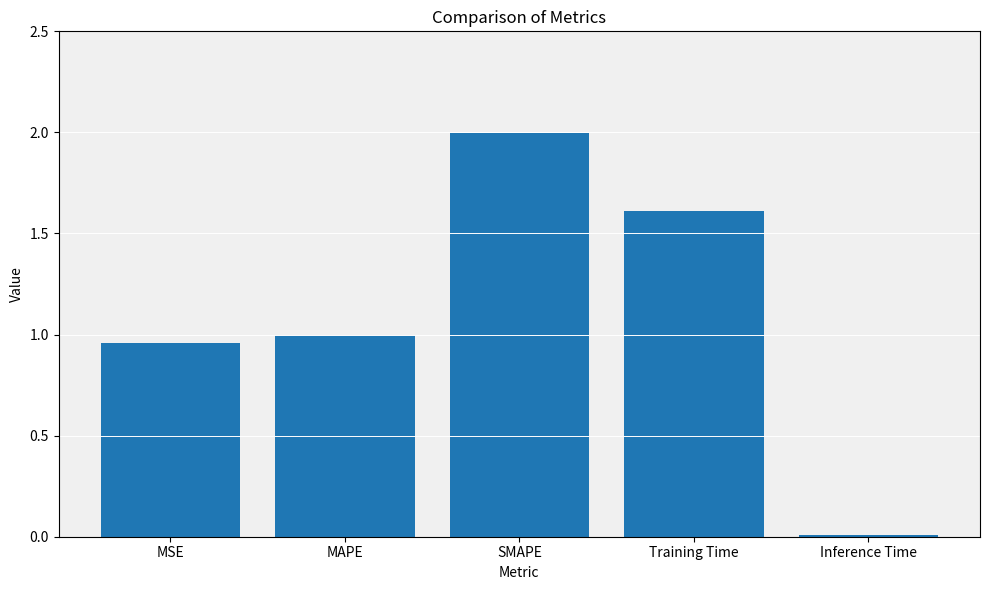

What is the change in value from MAPE to SMAPE?

+1.0